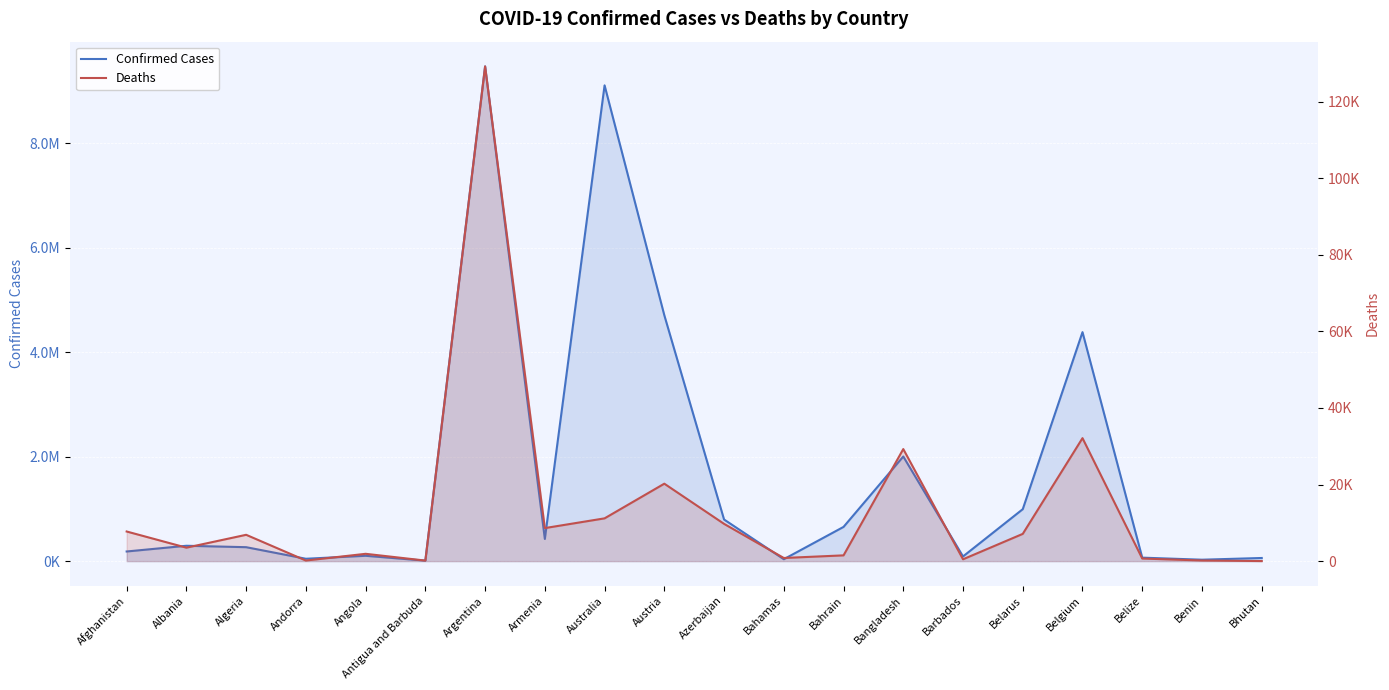

What is the highest value of the Deaths series?

129202